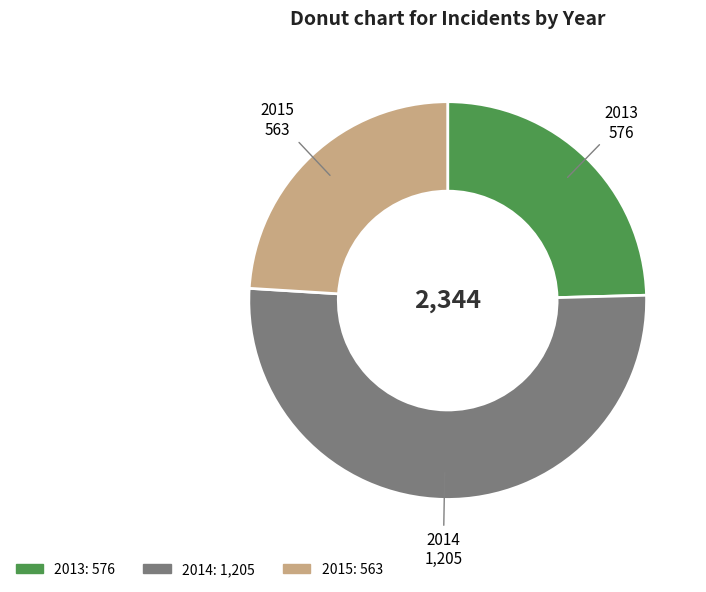

Is there any slice that represents more than half of the pie?

Yes